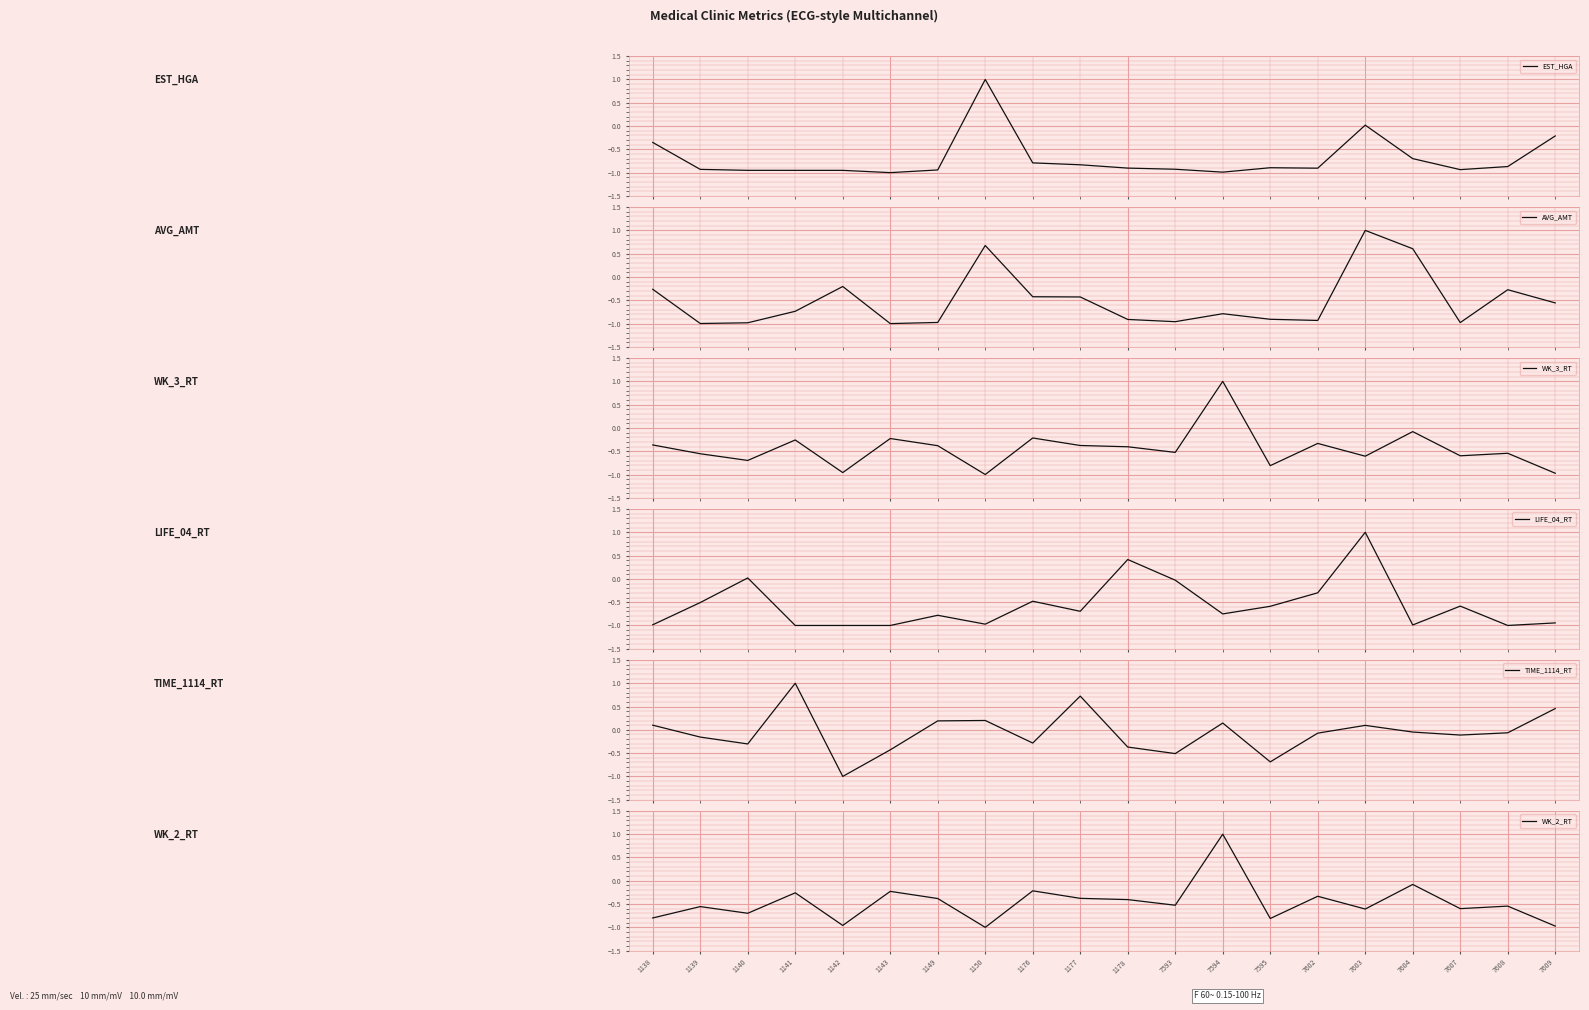

Which series has the largest total across all categories?

TIME_1114_RT